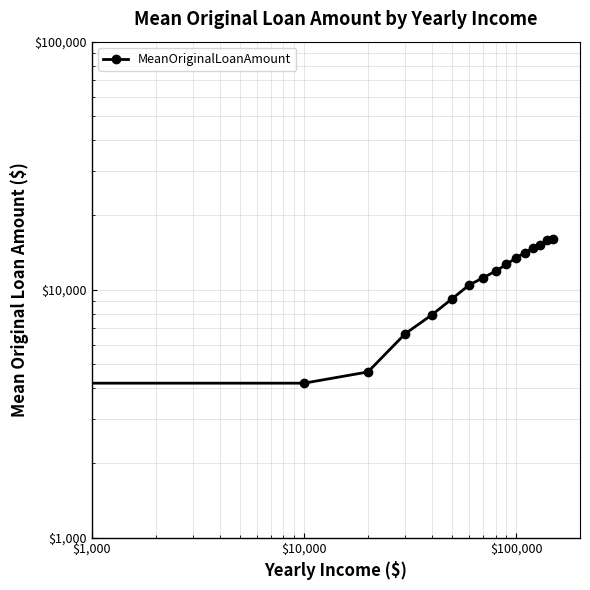

How many points are lower than both their immediate neighbors (excluding endpoints)?

1